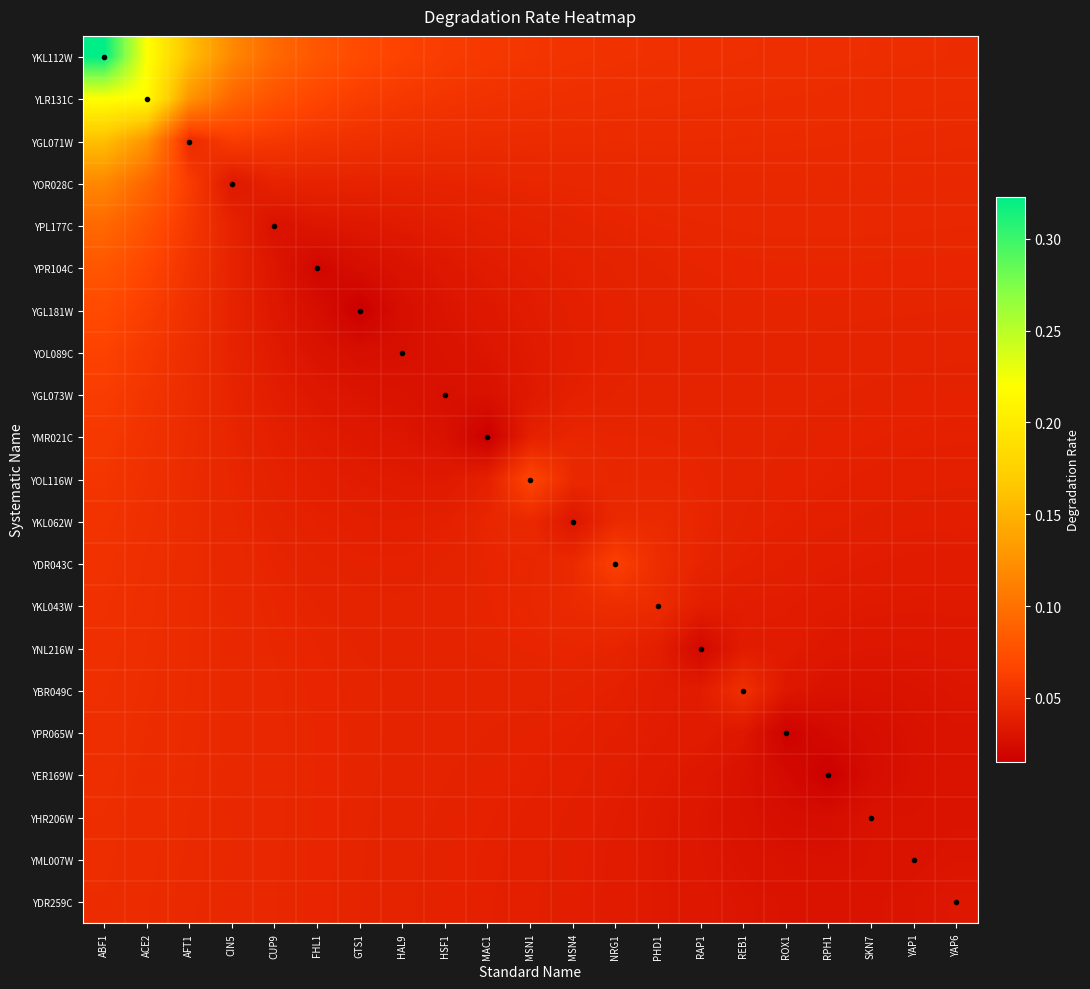

Which series has the largest total across all categories?

YKL112W